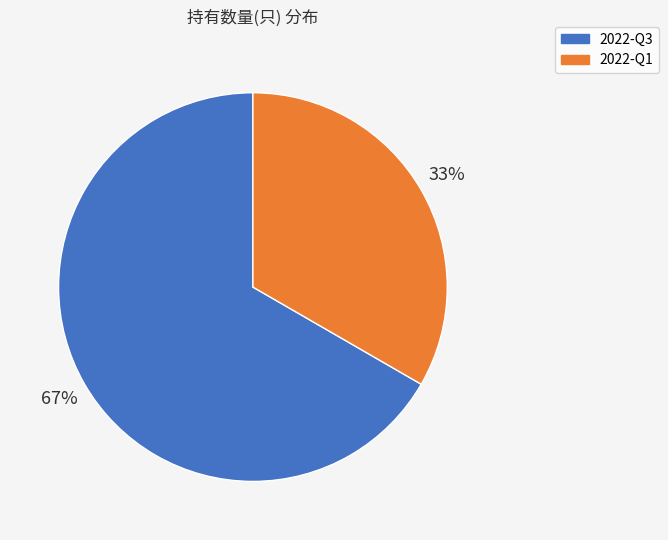

True or false: 2022-Q1 accounts for 19% of the total.

False